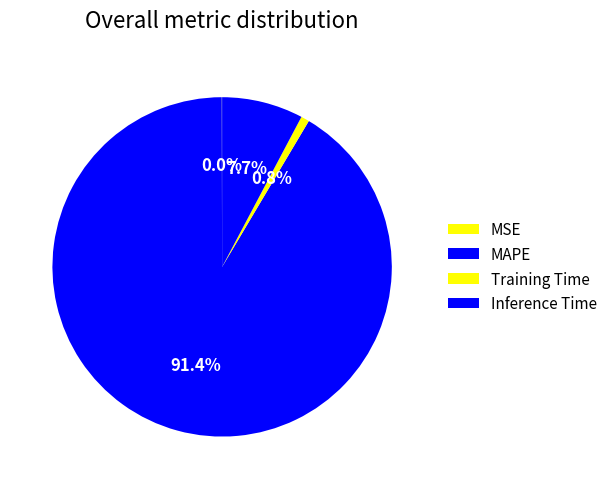

To the nearest percent, what is the average slice percentage?

25%